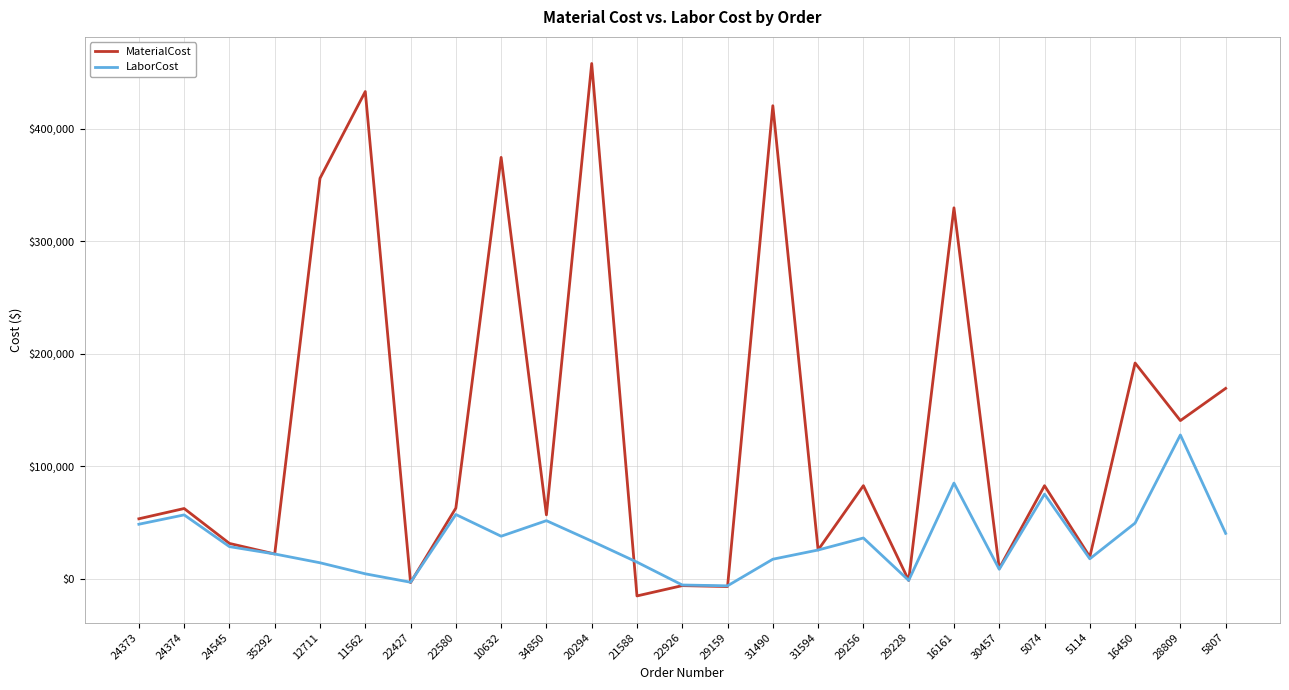

Does the chart display data point markers on the line(s)?

No